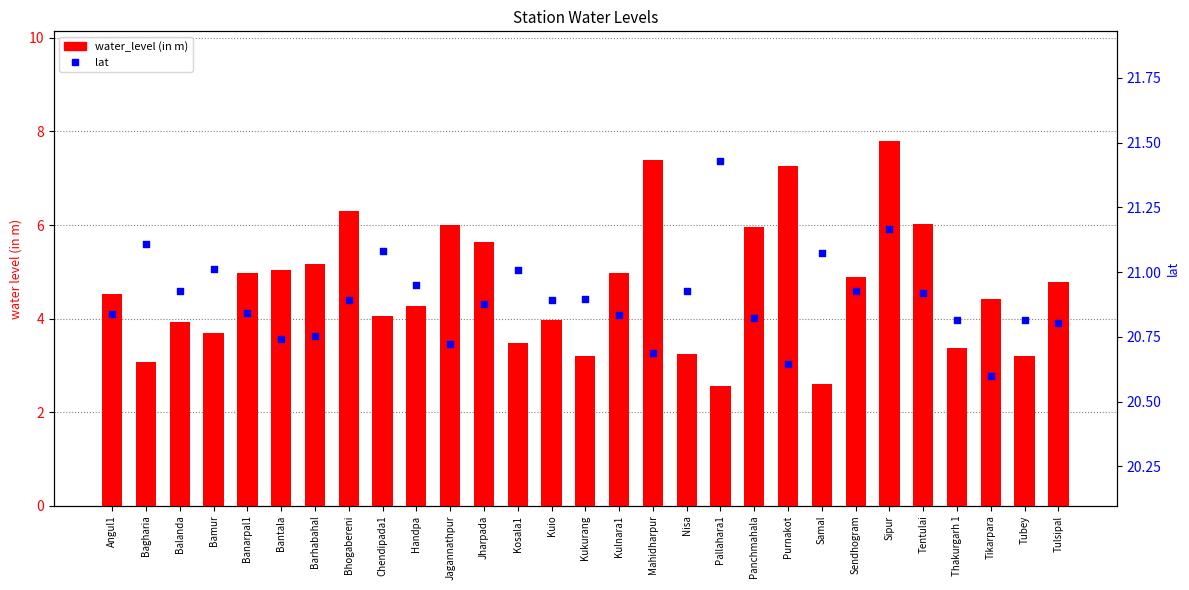

What is the total value across all series at Handpa?

25.2